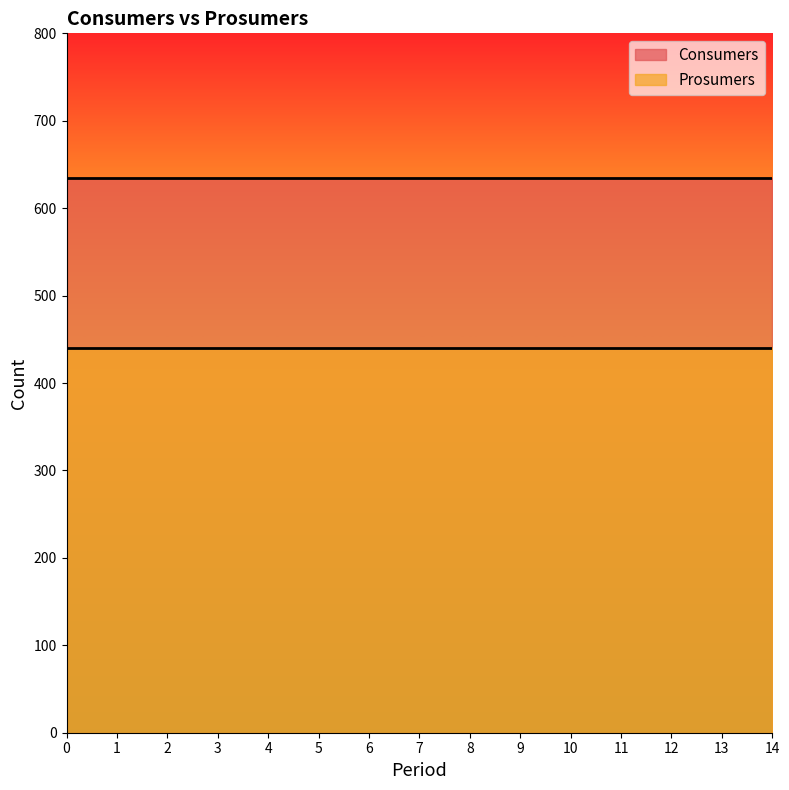

Is the value of Consumers at 3 greater than the value of Prosumers at 4?

Yes